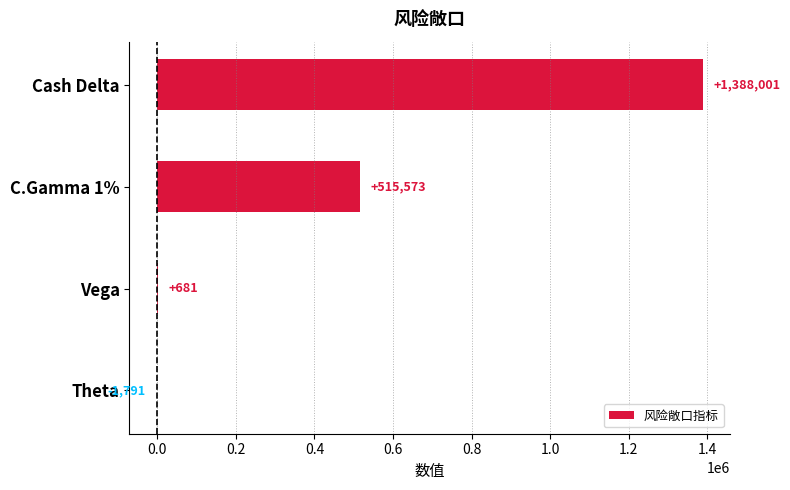

What is the sum of all values?

1902464